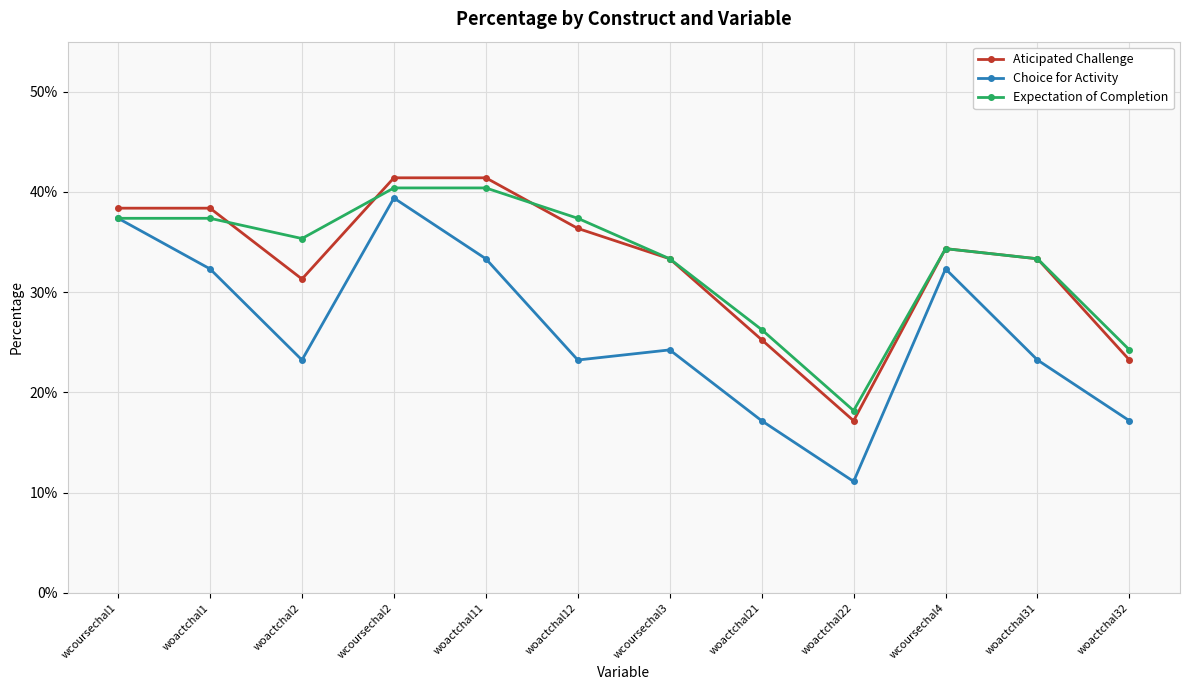

What is the label of the 3rd point from the right?

wcoursechal4